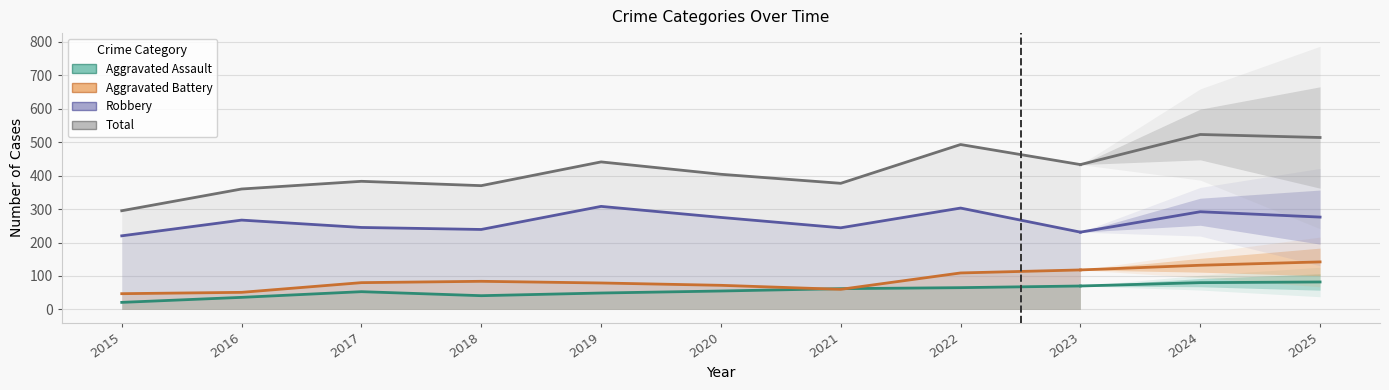

True or false: Robbery and Total cross at least once.

False